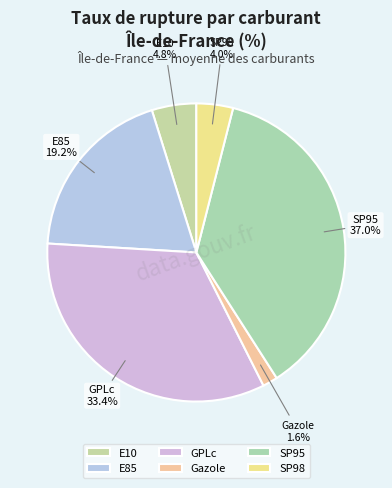

What is the largest slice in the pie chart?

SP95